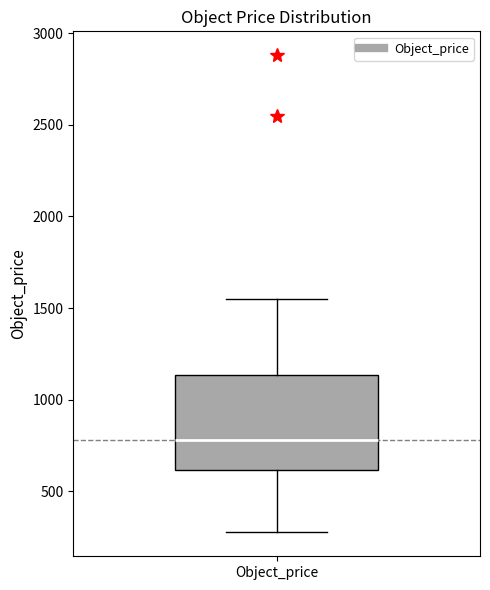

Transcribe this box plot: give where the median line is, the range the box spans, and where the two whiskers end, as read against the y-axis. The values are not printed on the chart, so give them approximately, as read against the axis.

median 800, box 600 to 1150, whiskers 300 to 1550